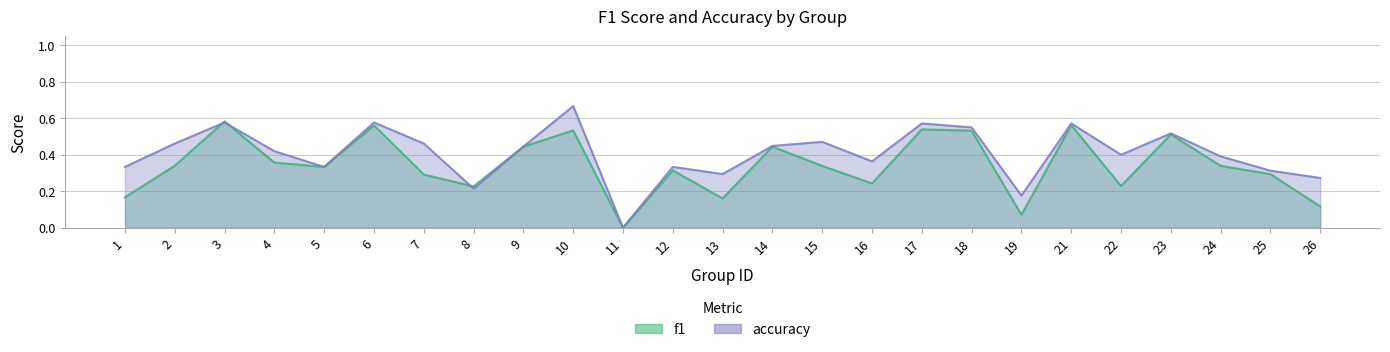

Between 9 and 25, which series saw the biggest shift?

f1